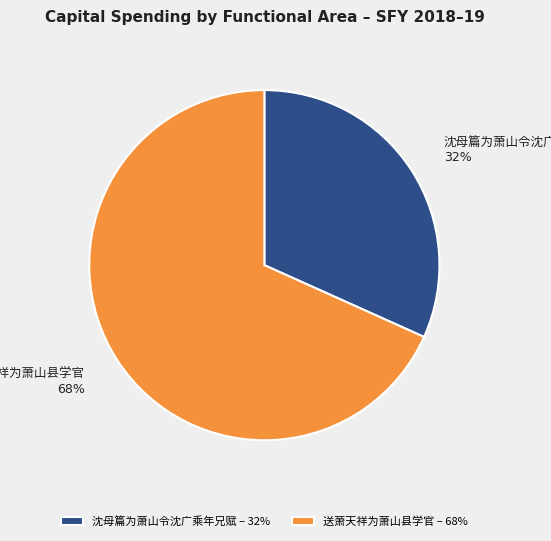

Is there any slice that represents more than half of the pie?

Yes